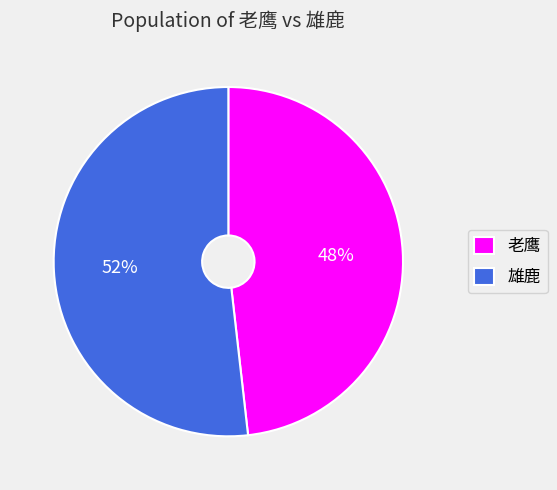

How many slices are in this pie chart?

2